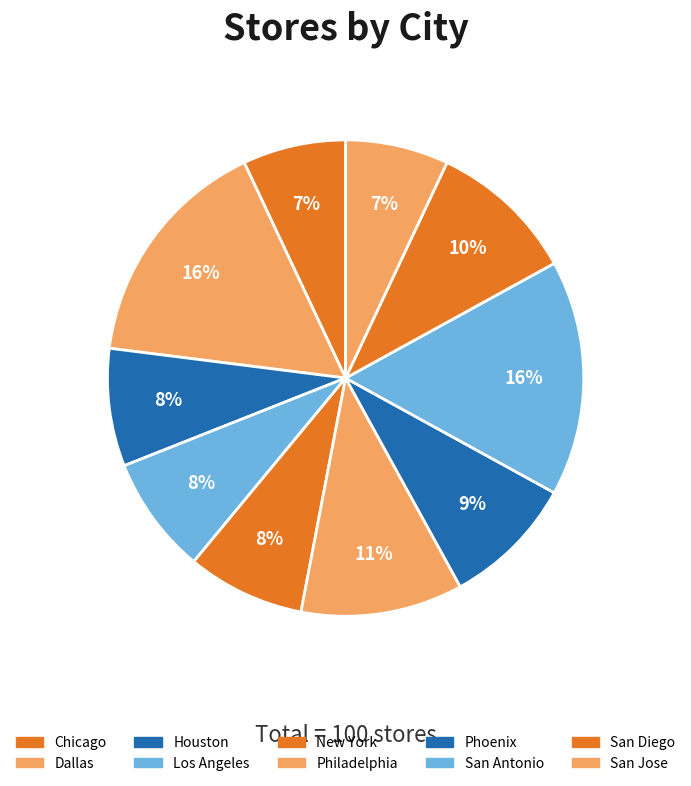

Rank the categories by value from lowest to highest.

Chicago, San Jose, Houston, Los Angeles, New York, Phoenix, San Diego, Philadelphia, Dallas, San Antonio